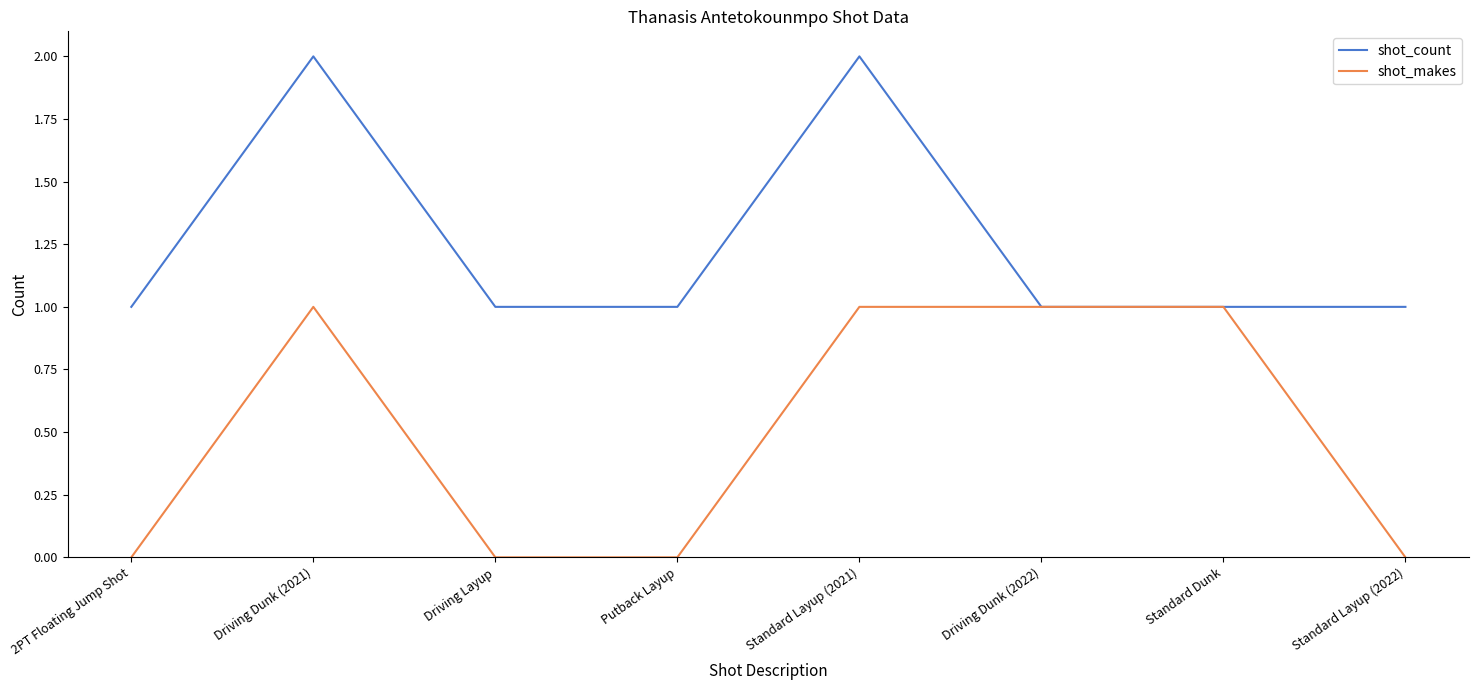

Rank the series by their maximum value, from highest to lowest.

shot_count, shot_makes